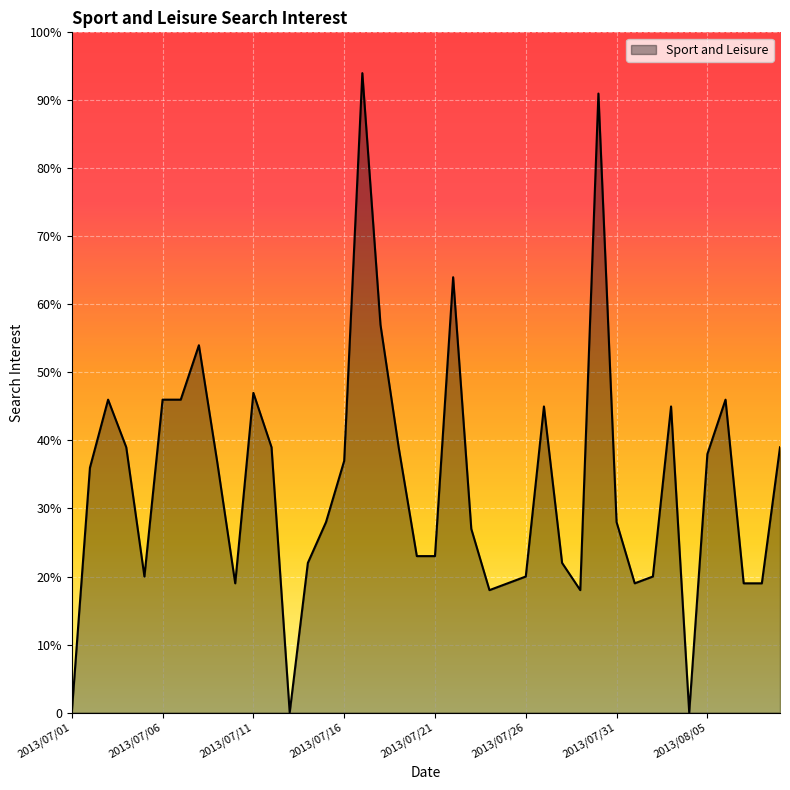

Is this an area chart (filled region under the line)?

Yes